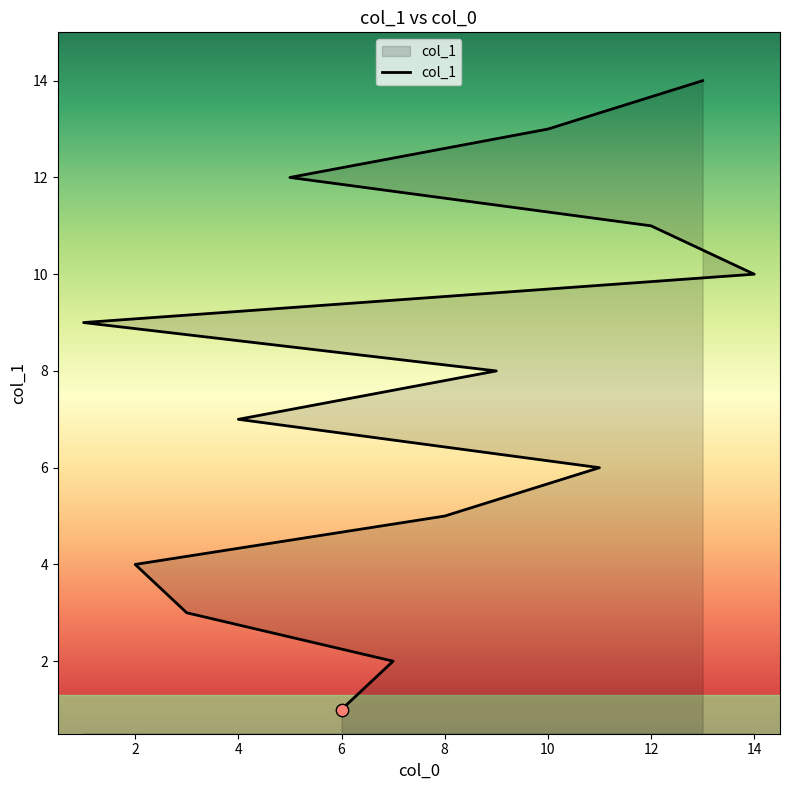

Which has a higher value, 8 or 3?

8